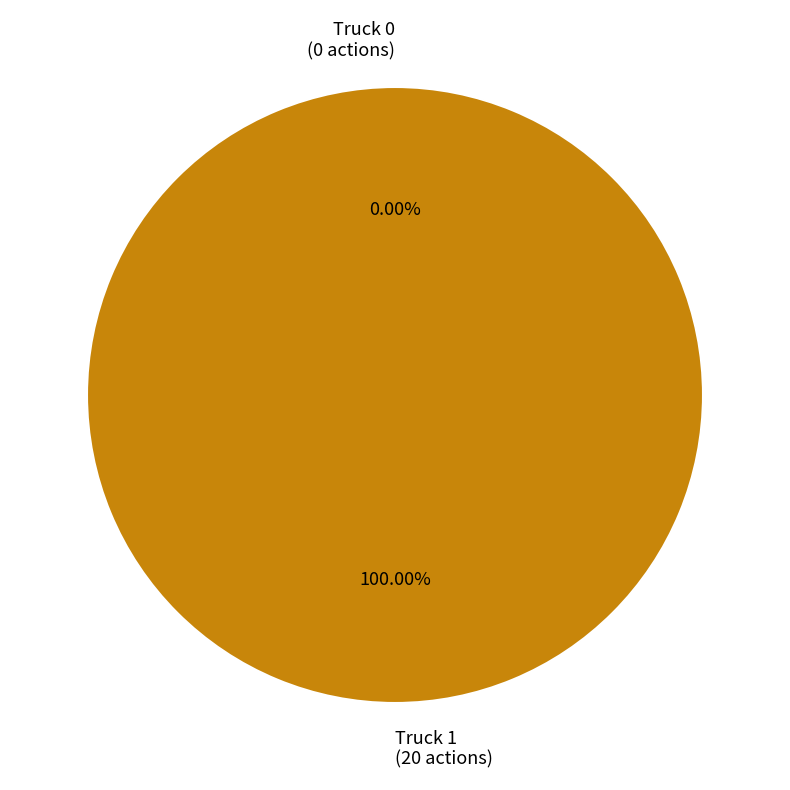

How many slices are in this pie chart?

2